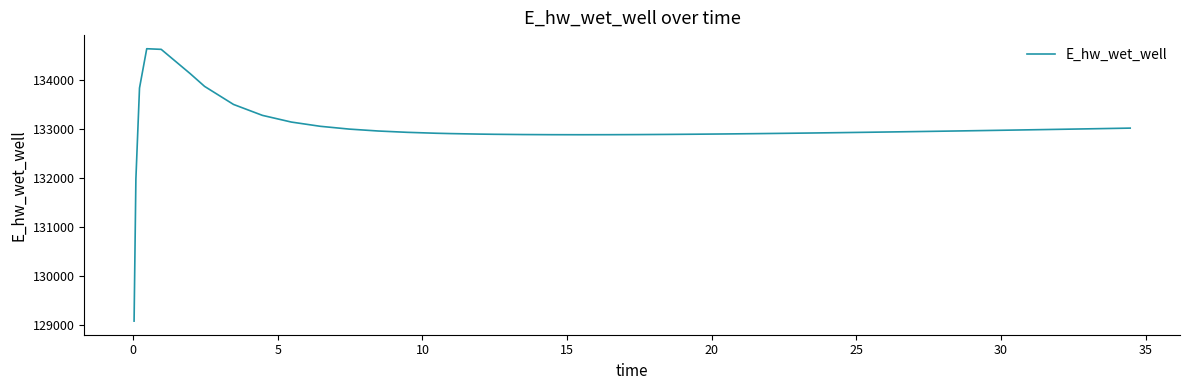

What is the smallest value displayed?

129070.3